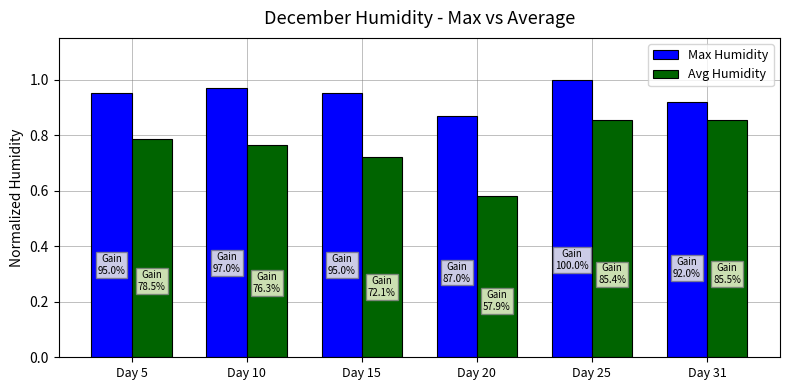

True or false: Max Humidity has a value of 1.7 at Day 10.

False